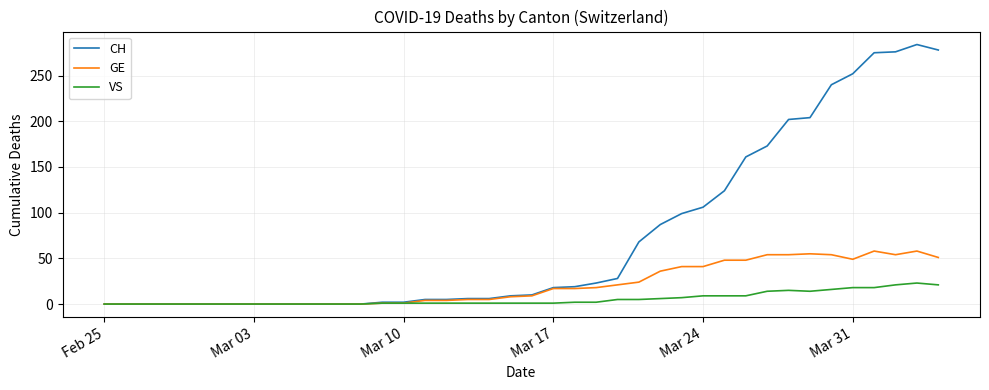

Which series has the largest range (max minus min)?

CH